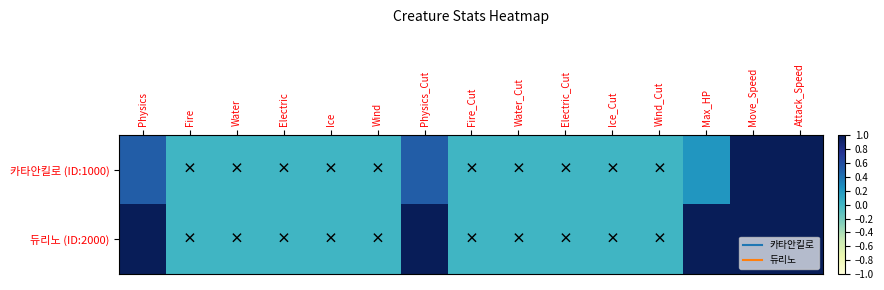

Which has a higher value, Water or Attack_Speed?

Attack_Speed